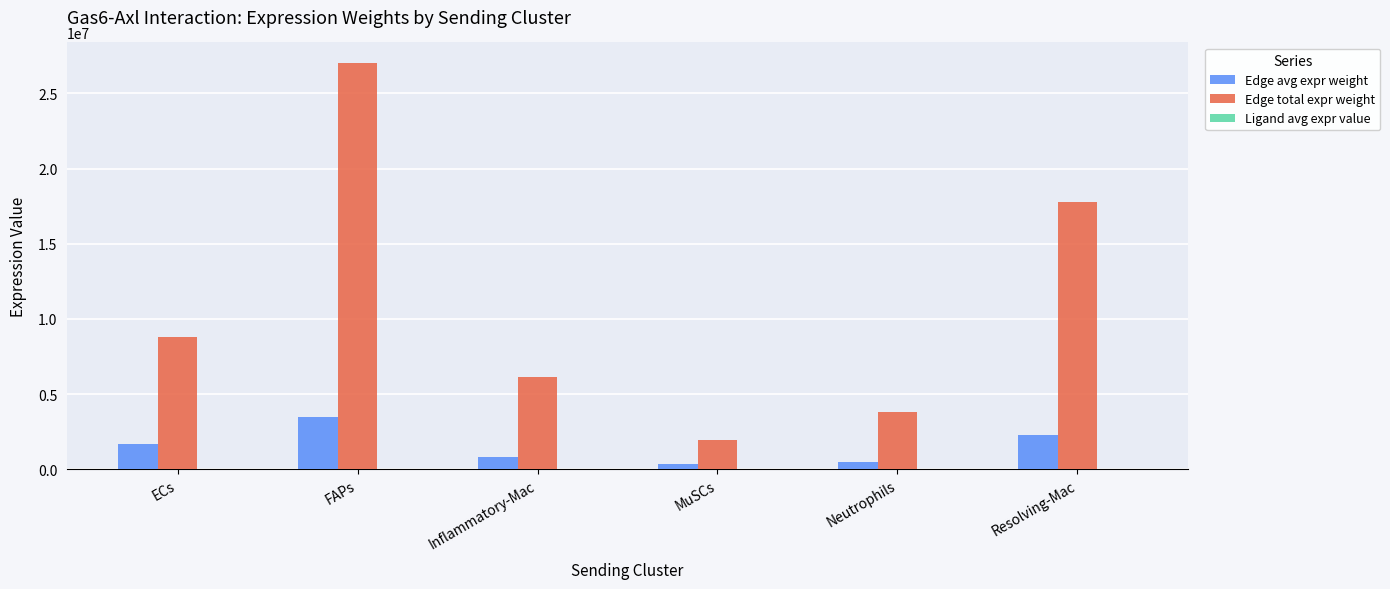

Which series changed the most between FAPs and Resolving-Mac?

Edge total expr weight